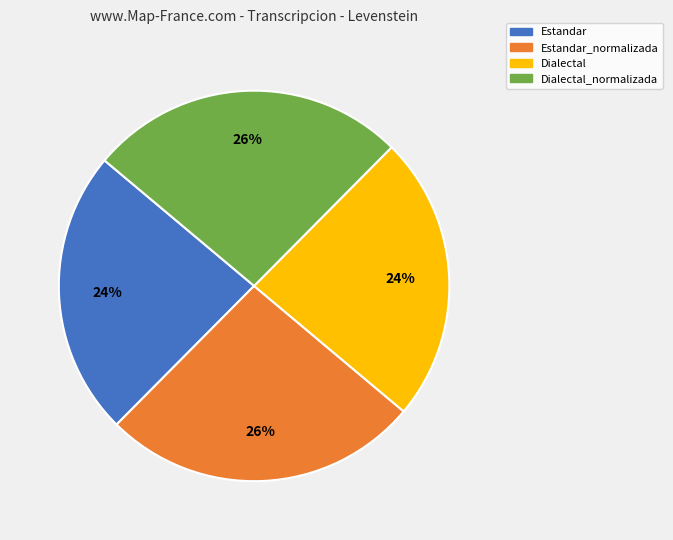

To the nearest percent, what portion does Estandar_normalizada represent?

26%